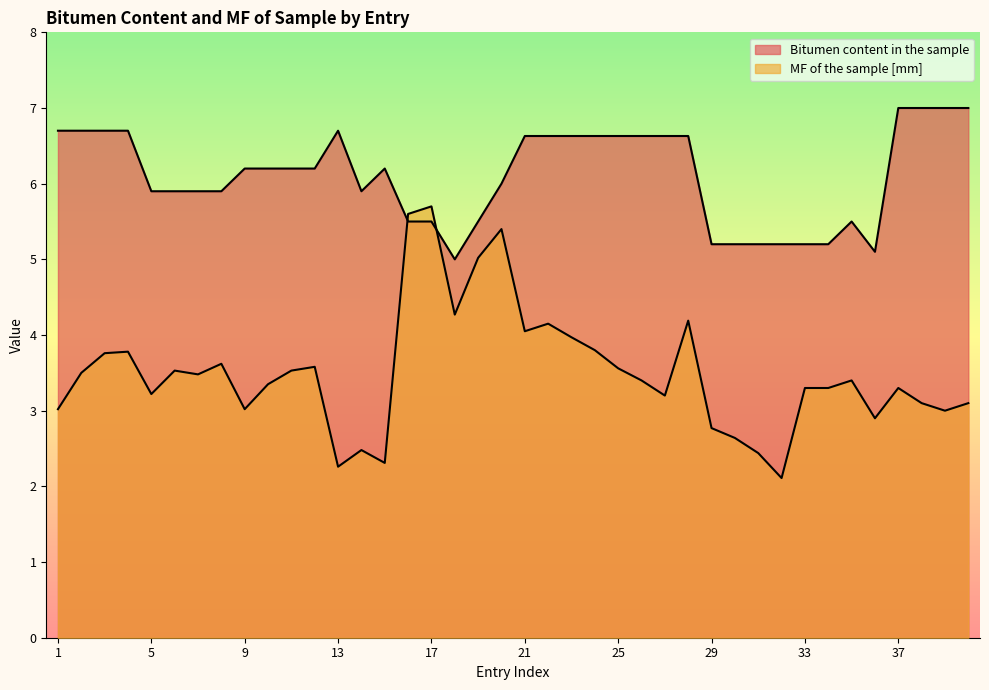

The MF of the sample [mm] series shows 3.1 at 40. True or false?

True